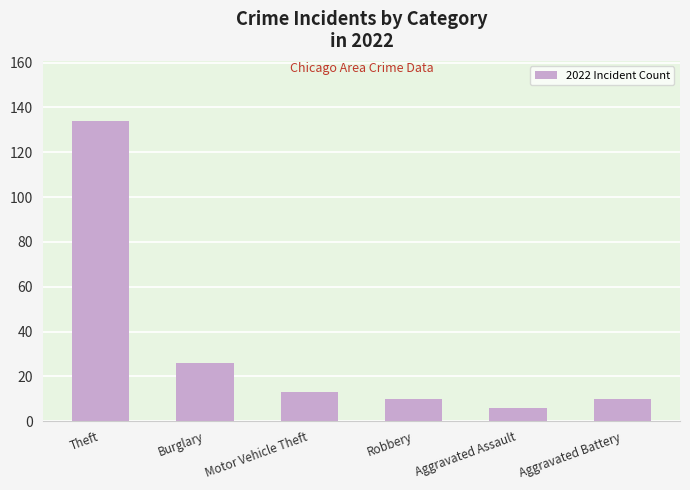

Reading left to right, list all the values displayed in this chart.

134	26	13	10	6	10